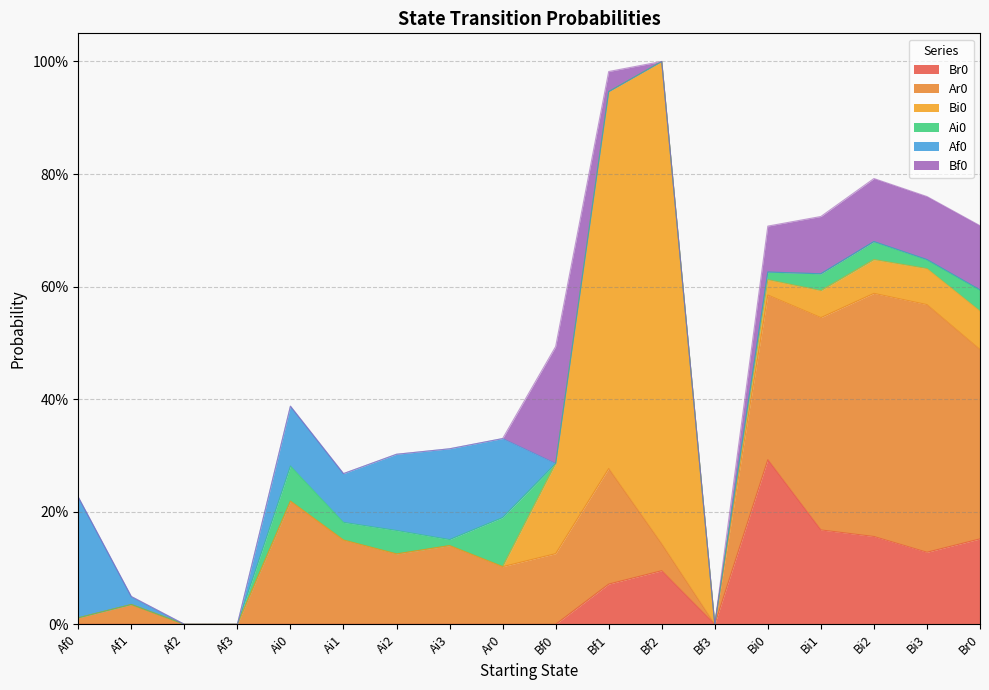

Which category has the highest value in the Br0 series?

Bi0